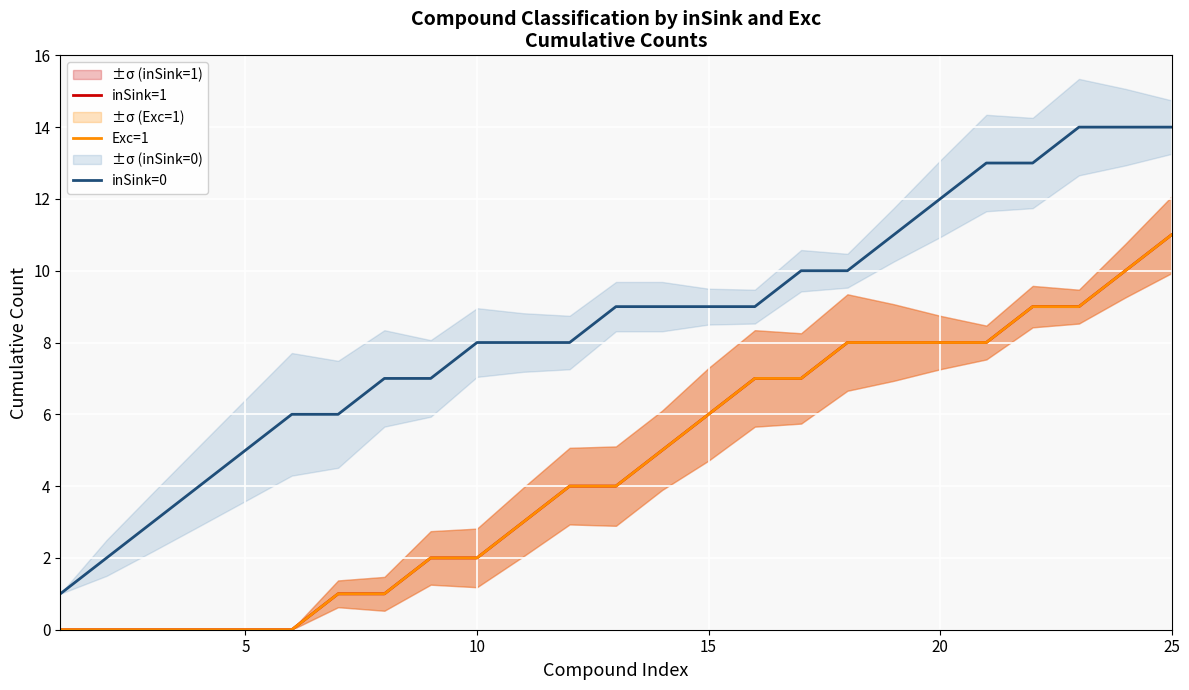

Reading right to left, what are all the values shown in this chart?

inSink=1: 11	10	9	9	8	8	8	8	7	7	6	5	4	4	3	2	2	1	1	0	0	0	0	0	0
Exc=1: 11	10	9	9	8	8	8	8	7	7	6	5	4	4	3	2	2	1	1	0	0	0	0	0	0
inSink=0: 14	14	14	13	13	12	11	10	10	9	9	9	9	8	8	8	7	7	6	6	5	4	3	2	1